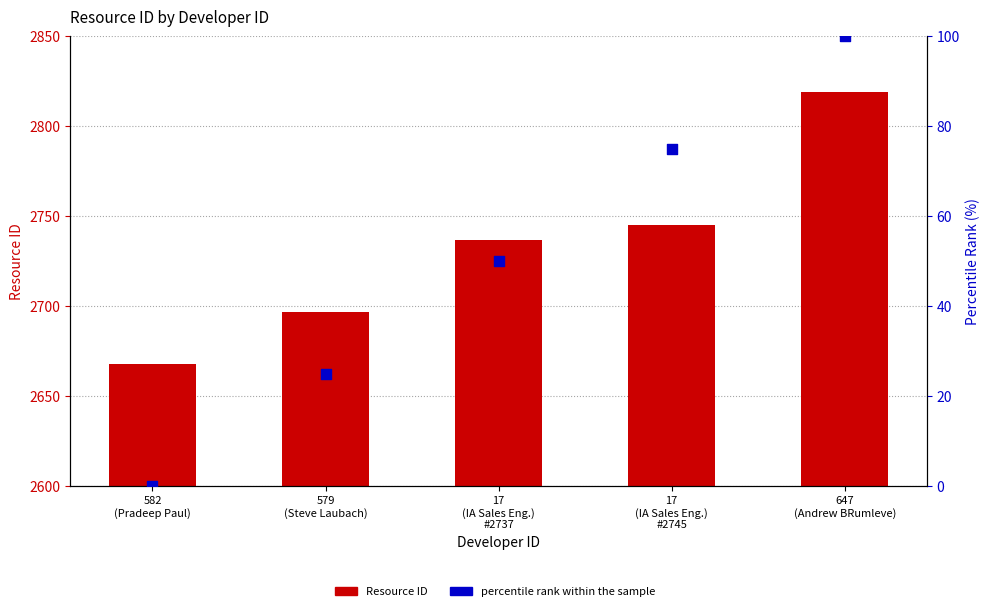

What is the total value across all series at 579
(Steve Laubach)?

2722